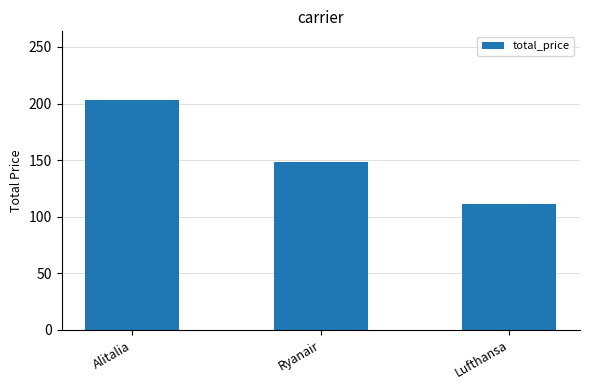

Are the bars grouped side by side (vs. stacked)?

No